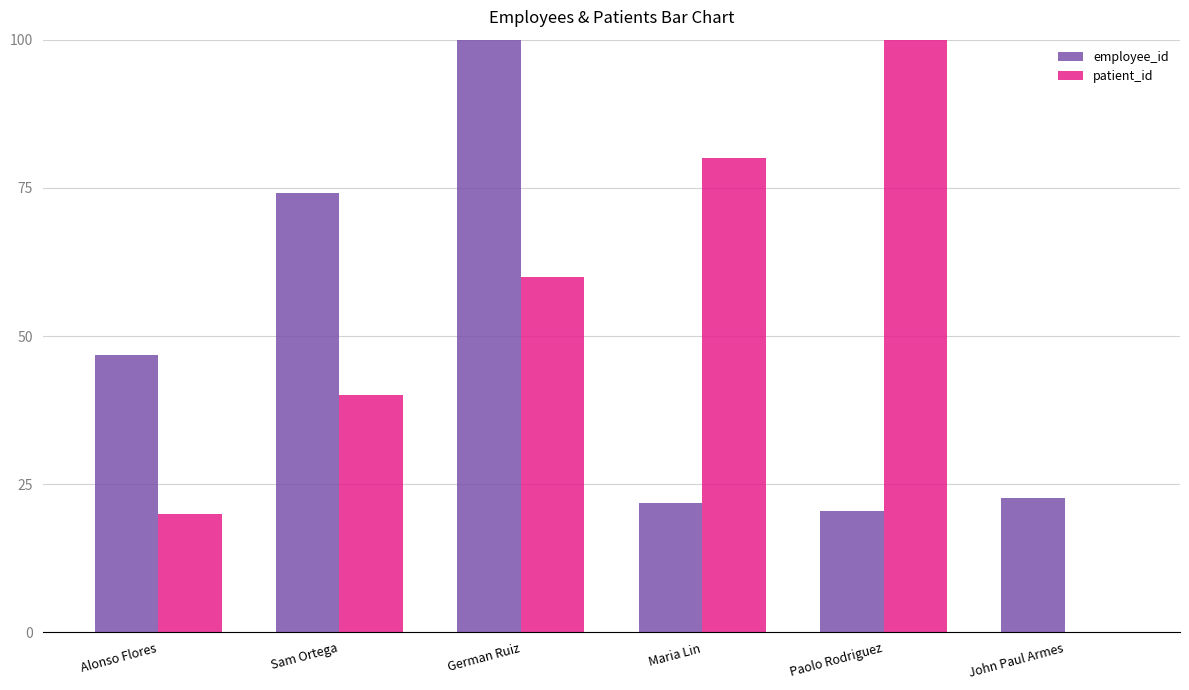

What is the average value of the patient_id series?

50.0